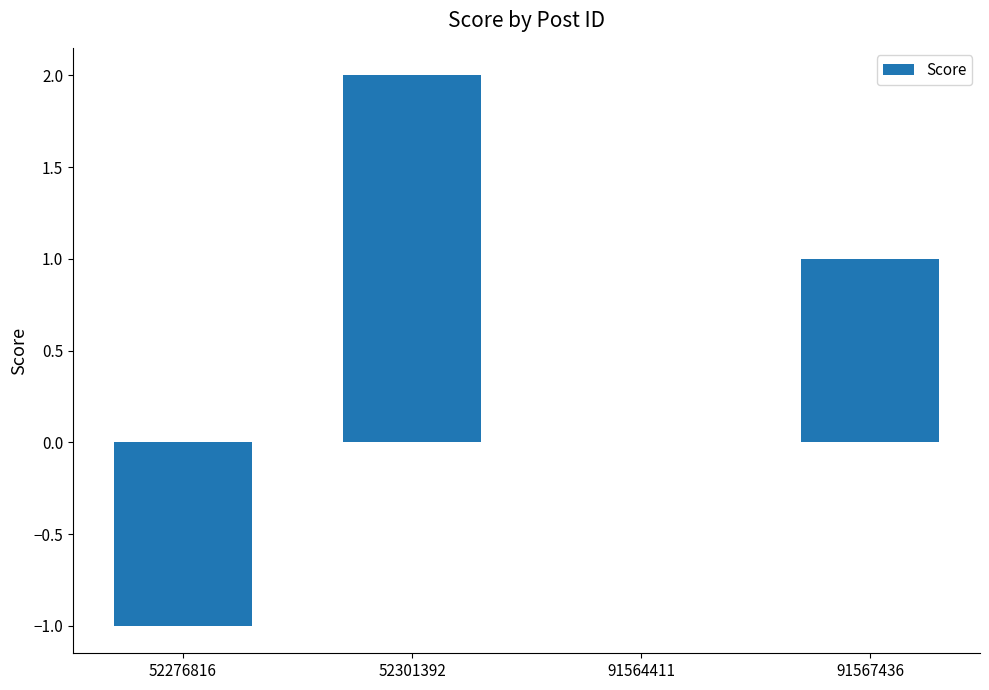

How many distinct data groups are displayed?

1